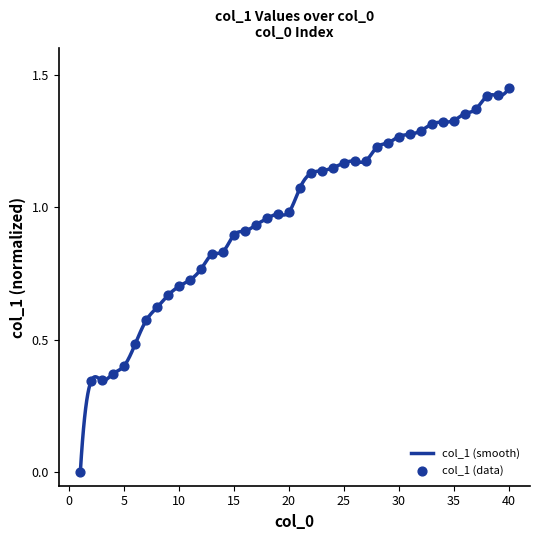

What is the change in value from 7 to 15?

+0.3